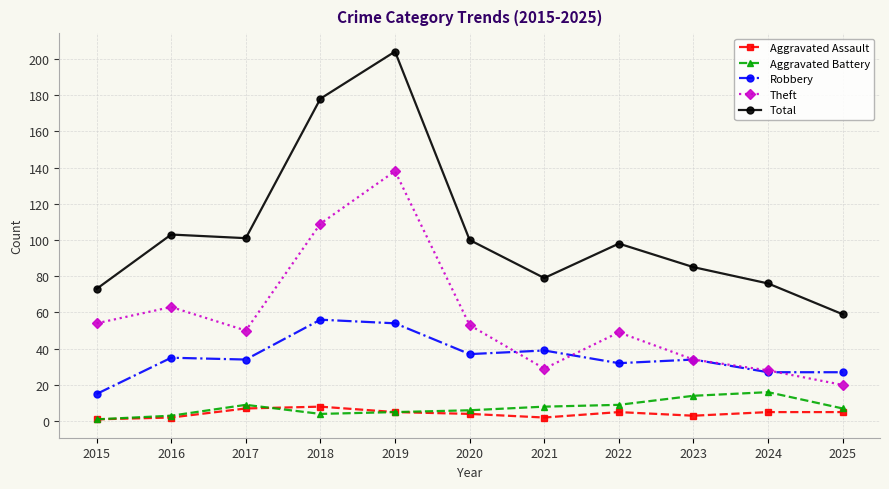

How many series are shown in this chart?

5